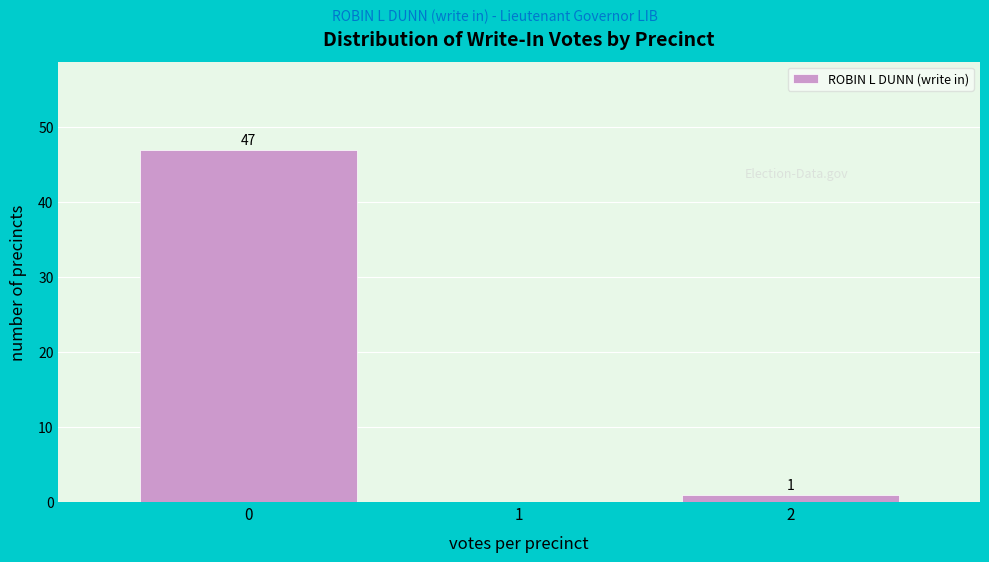

Over which range of the x-axis is the bar tallest?

-0.5 to 0.5